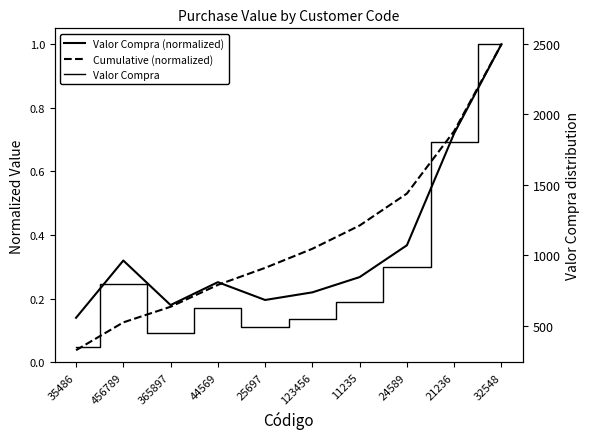

Which series changed the most between 365897 and 11235?

Valor Compra